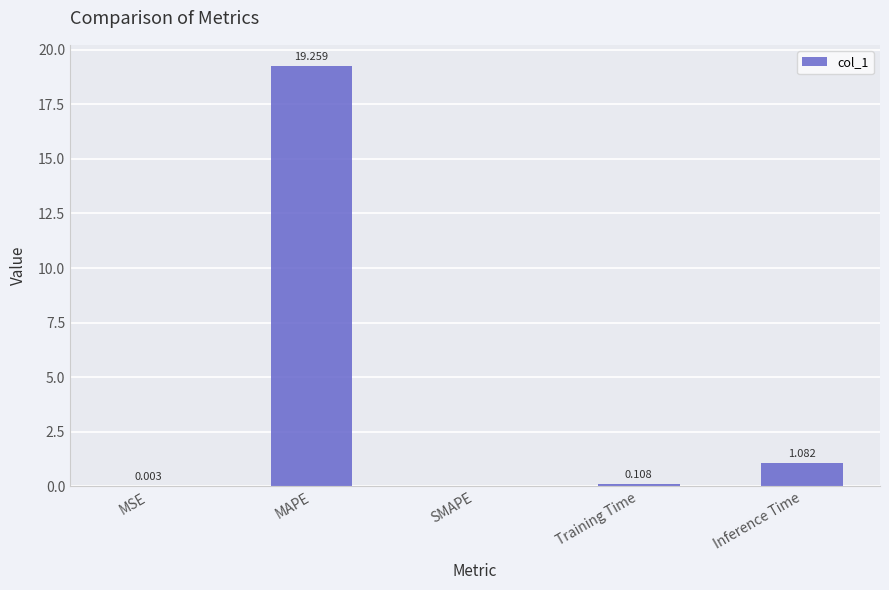

How many data points does each series have?

5